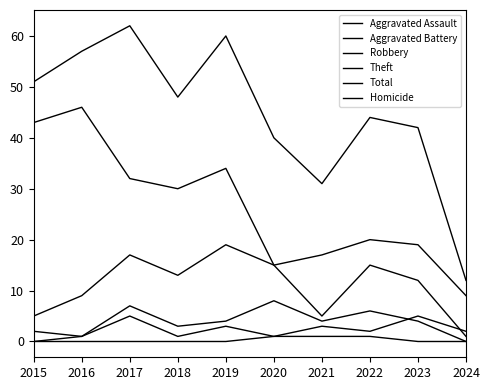

True or false: Total and Theft intersect in this chart.

False